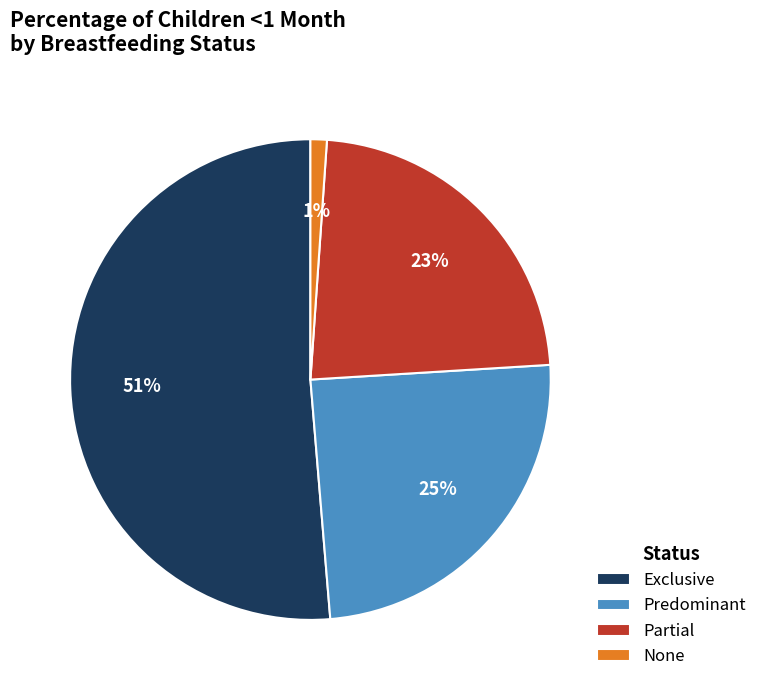

True or false: Partial accounts for 23% of the total.

True